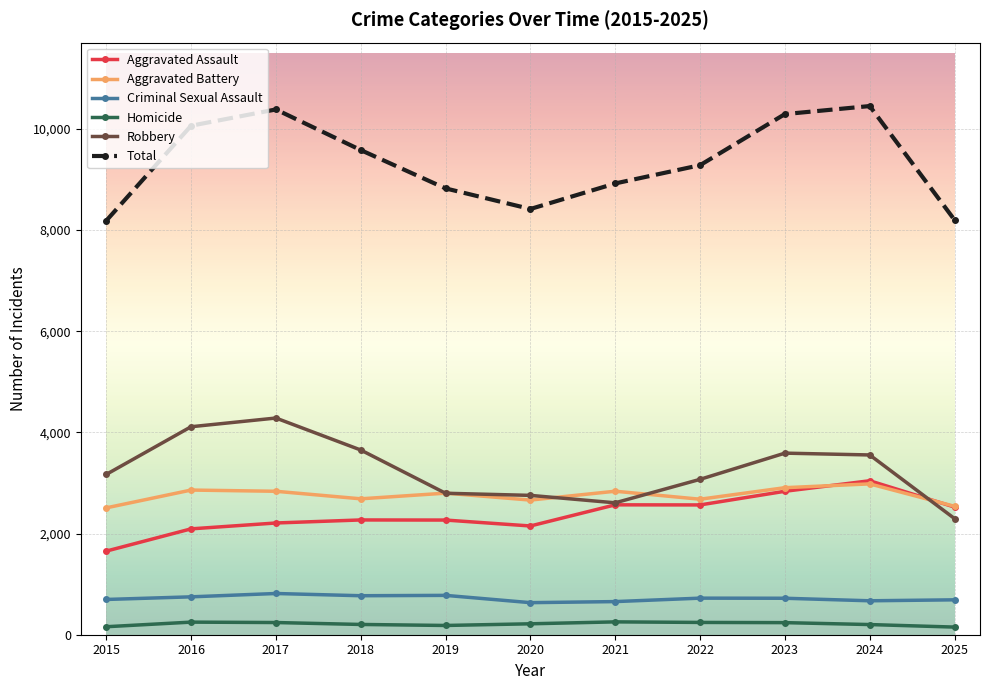

How many series are shown in this chart?

6